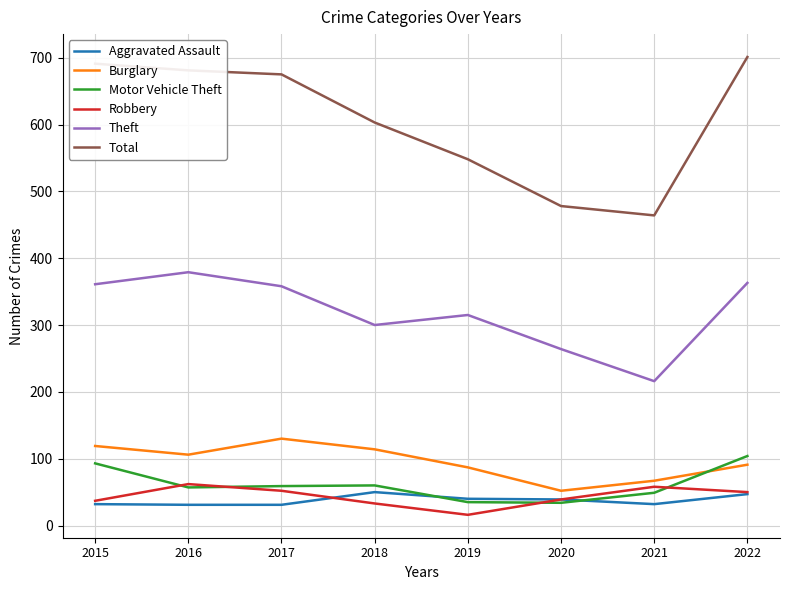

What is the total value across all series at 2020?

906